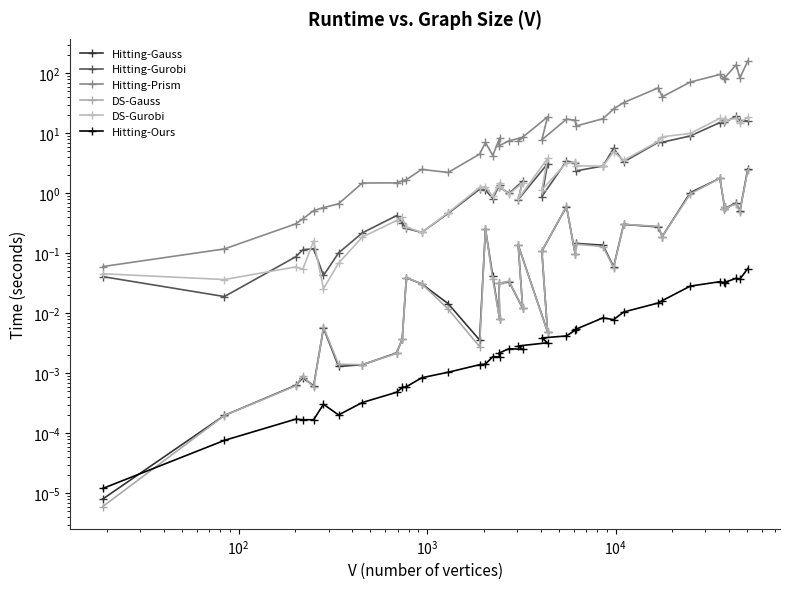

Is the value of DS-Gauss at $\mathdefault{10^{2}}$ greater than the value of Hitting-Ours at $\mathdefault{10^{1}}$?

Yes